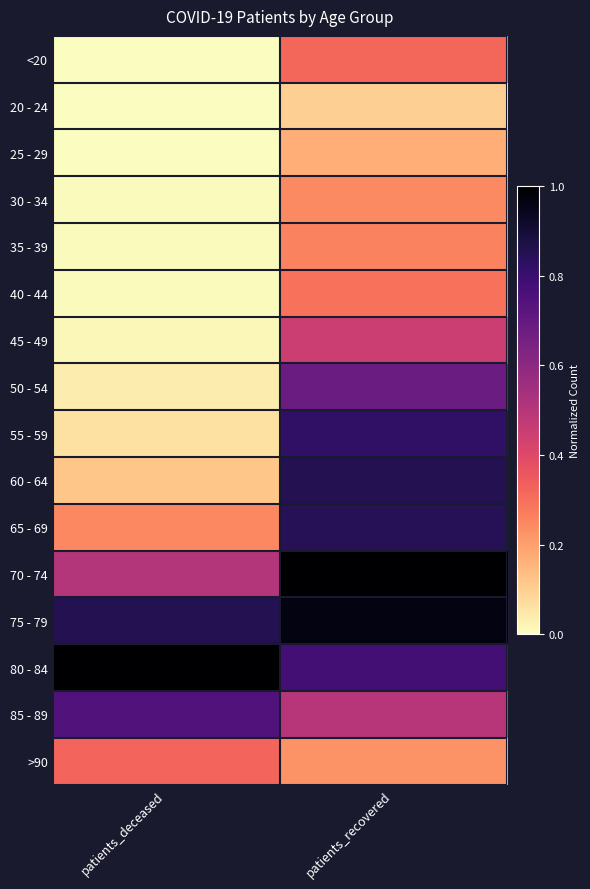

Rank the series at patients_recovered from lowest to highest value.

20 - 24, 25 - 29, >90, 30 - 34, 35 - 39, 40 - 44, <20, 45 - 49, 85 - 89, 50 - 54, 80 - 84, 55 - 59, 65 - 69, 60 - 64, 75 - 79, 70 - 74